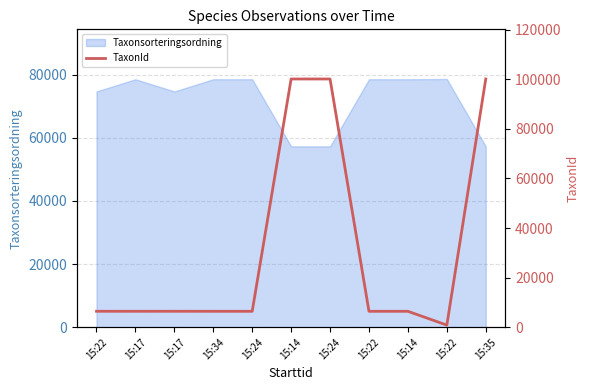

True or false: the data shows 6425 at 15:17.

True